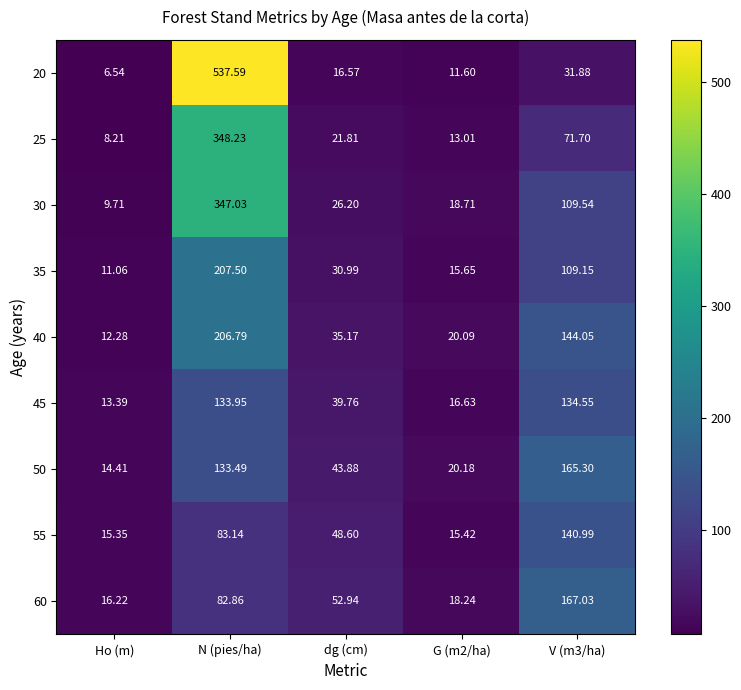

At which category is the sum across all series the highest?

N (pies/ha)